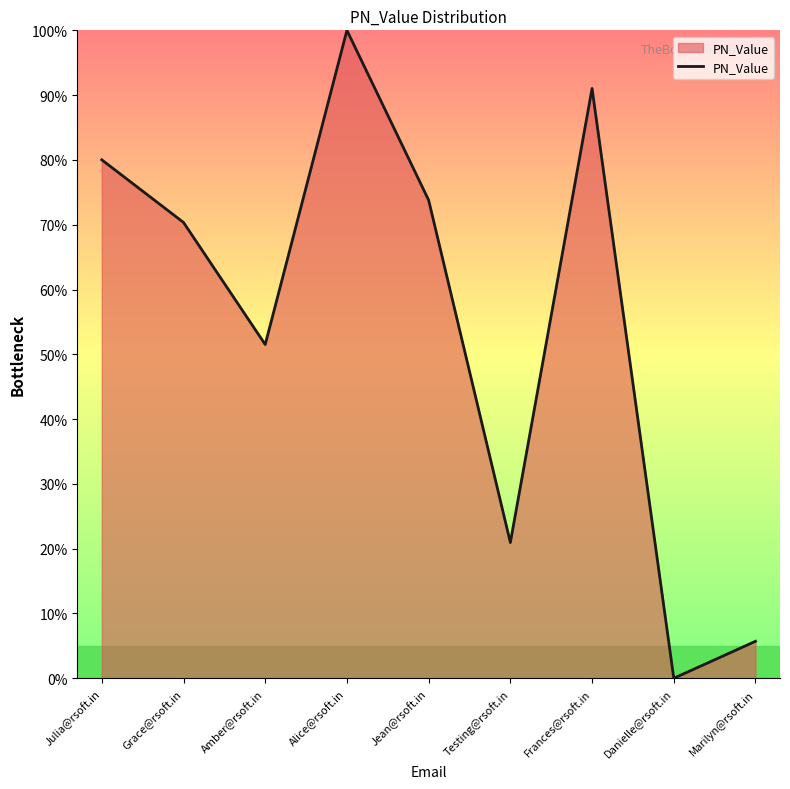

How many interior local peaks (higher than both neighbors) does the data have?

2